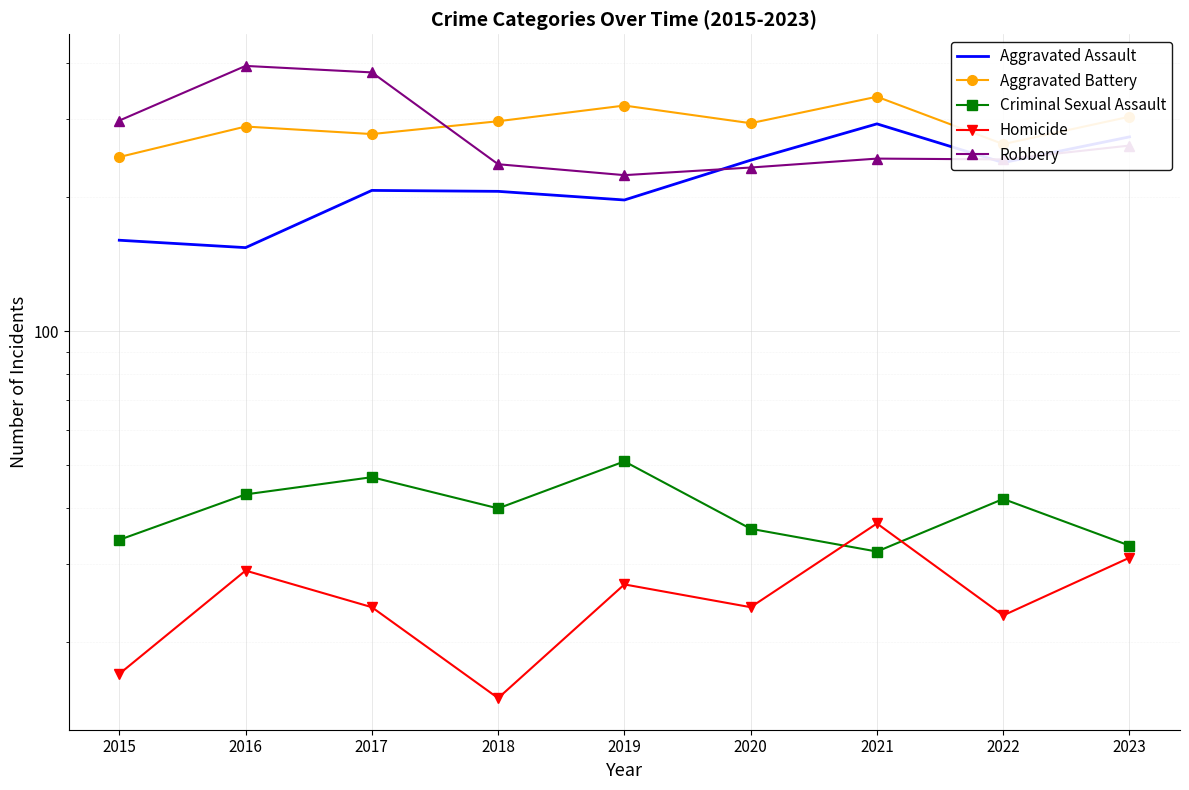

List the series in order of their peak value, lowest first.

Homicide, Criminal Sexual Assault, Aggravated Assault, Aggravated Battery, Robbery